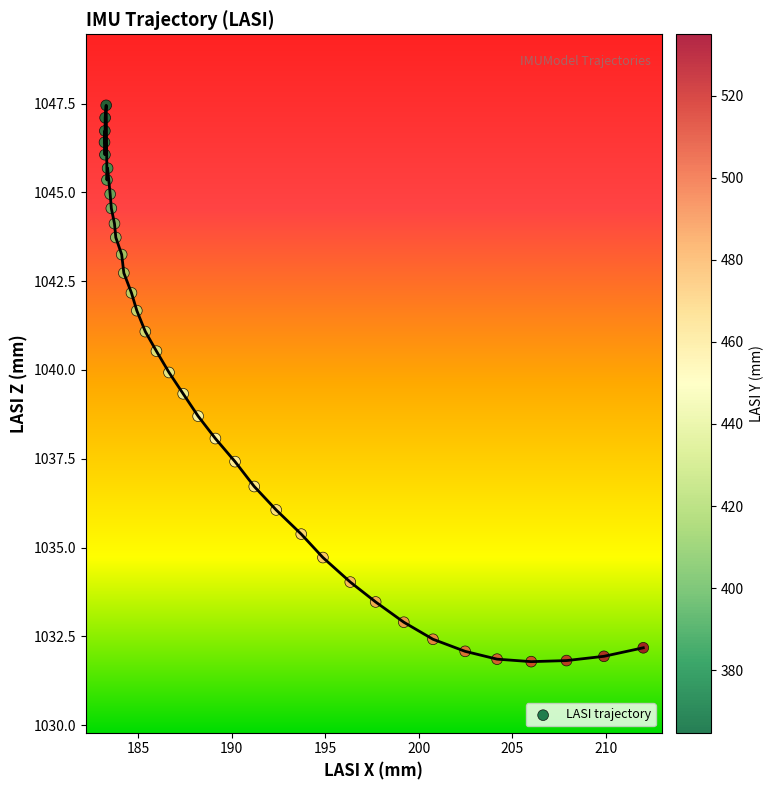

What is the range of Y values (max minus min)?

15.7